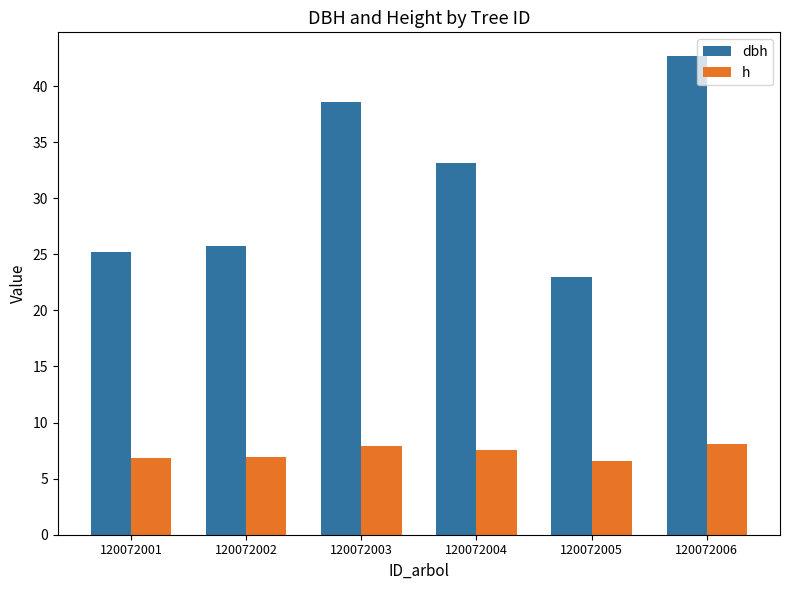

What is the value of the h bar at the 3rd from the left?

7.9